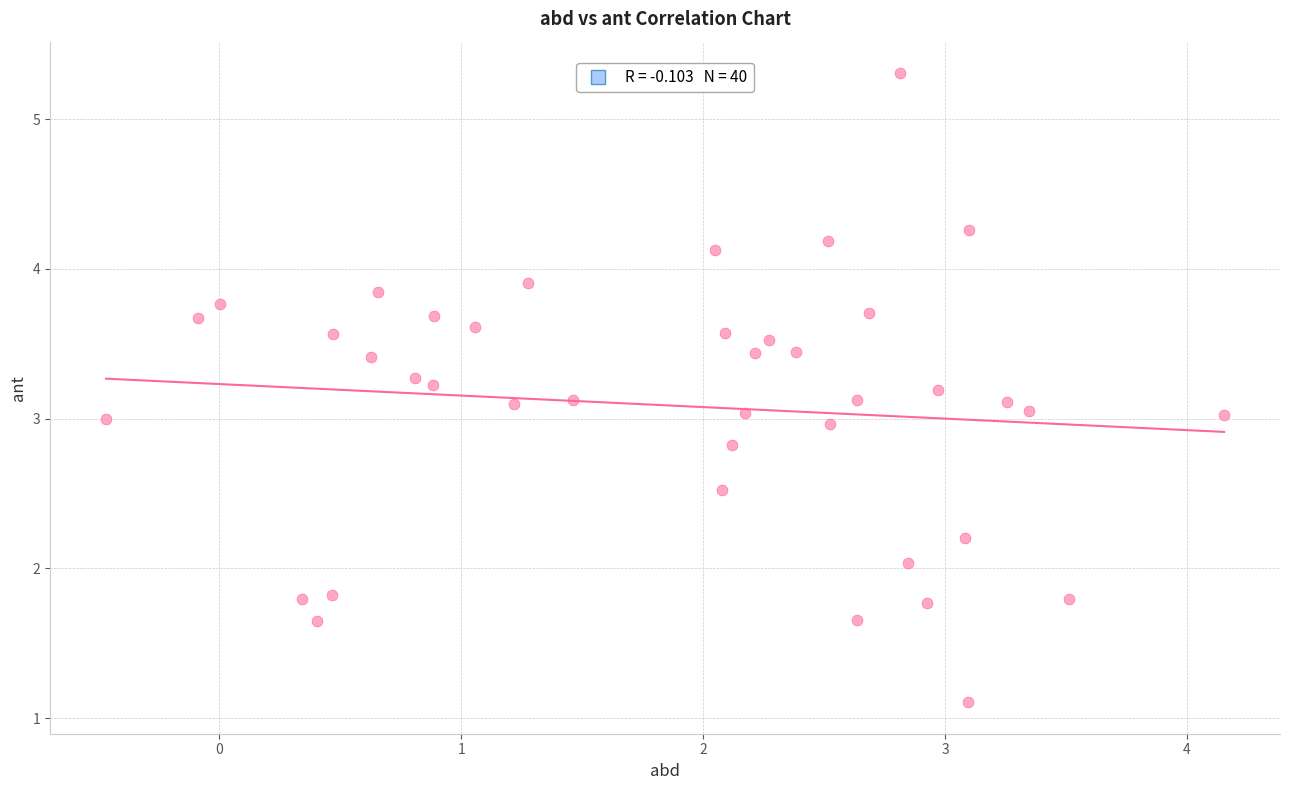

What is the range of X values (max minus min)?

4.6